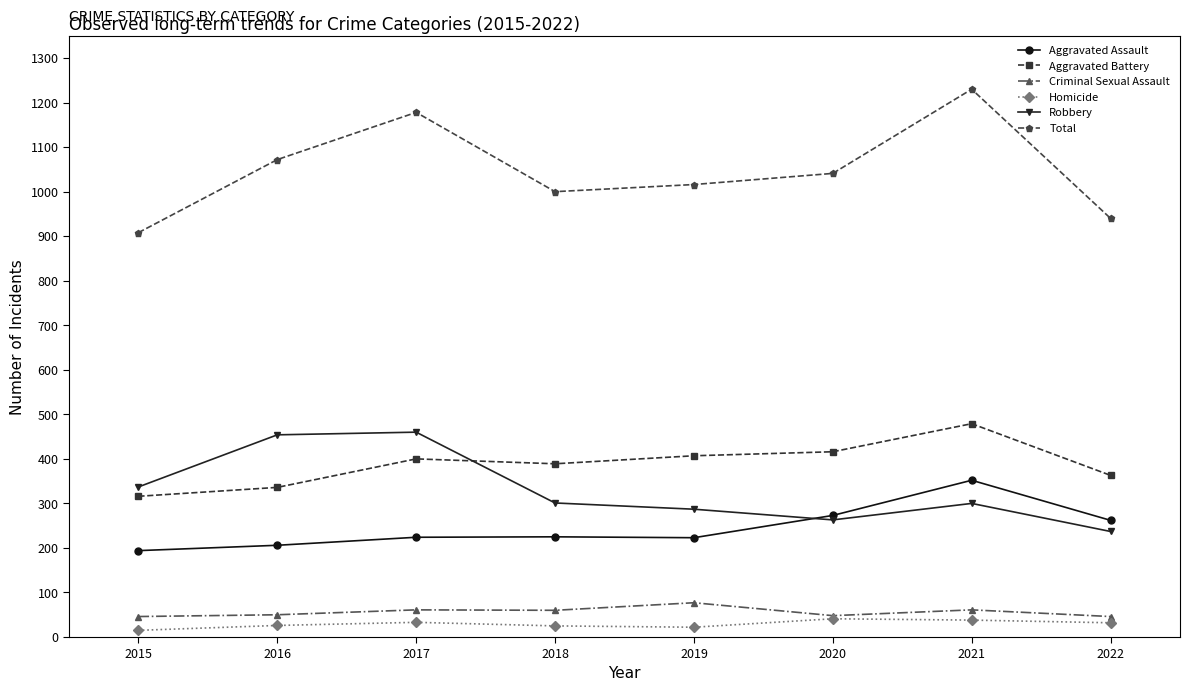

In Criminal Sexual Assault, how many points are lower than both neighbors (excluding endpoints)?

2